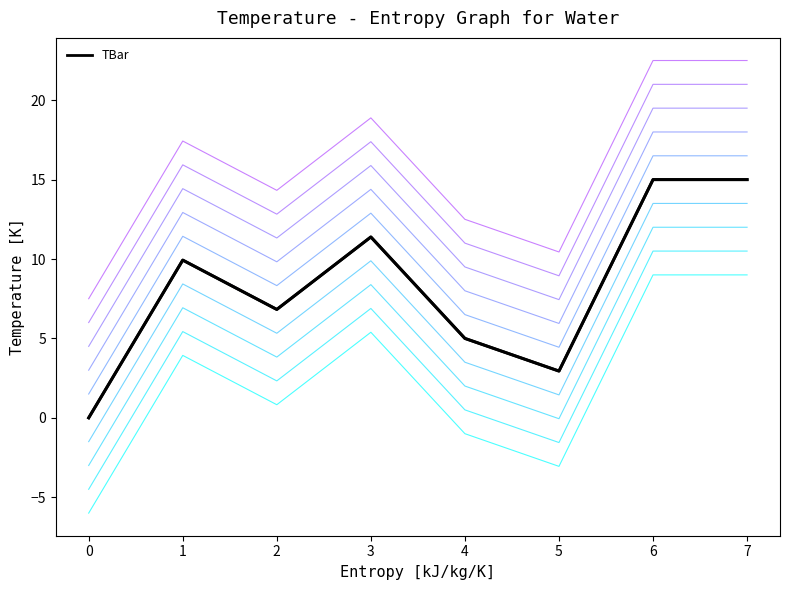

Count the number of values greater than 9.

4